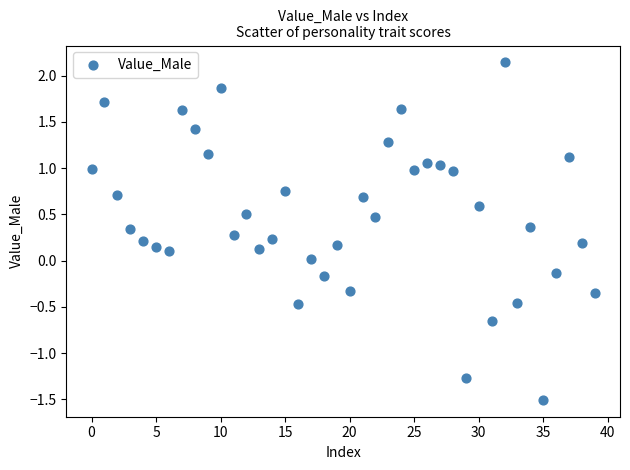

What is the range of Y values (max minus min)?

3.7